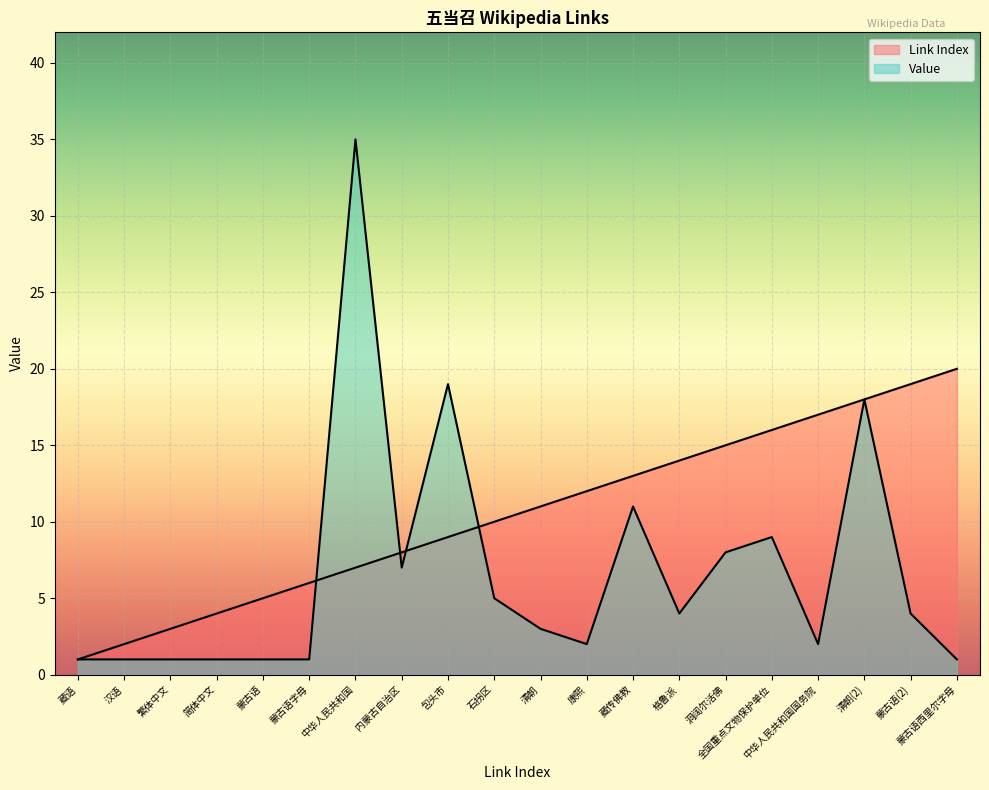

What is the label of the 8th point from the right?

藏传佛教